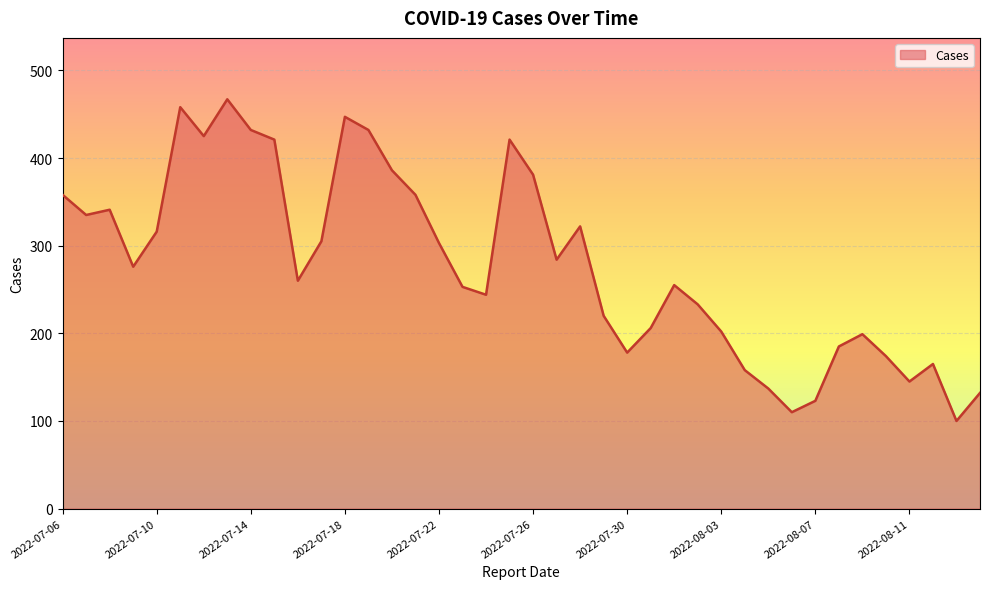

What is the greatest value displayed?

467